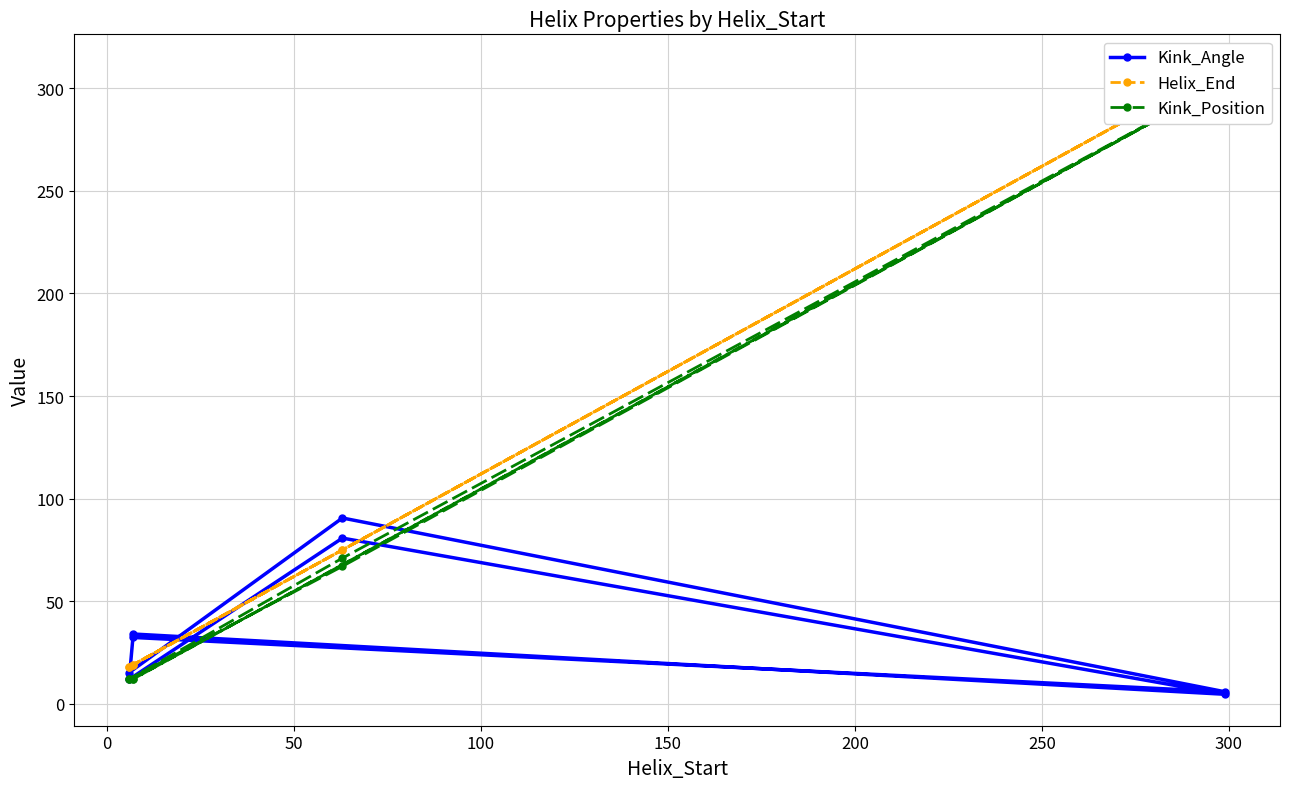

What is the maximum value shown in the chart?

311.0